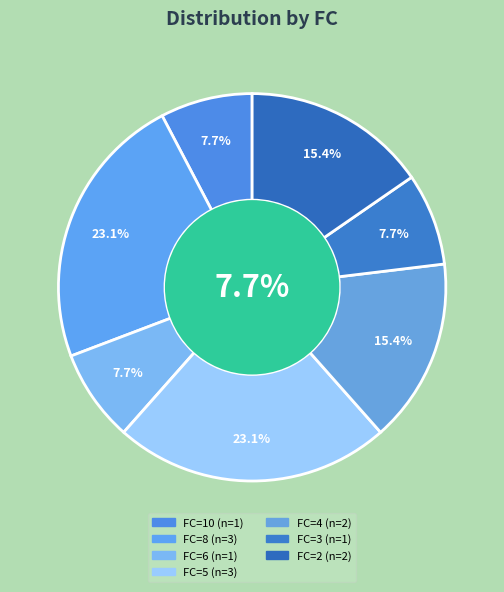

Count the number of slices in the pie.

7